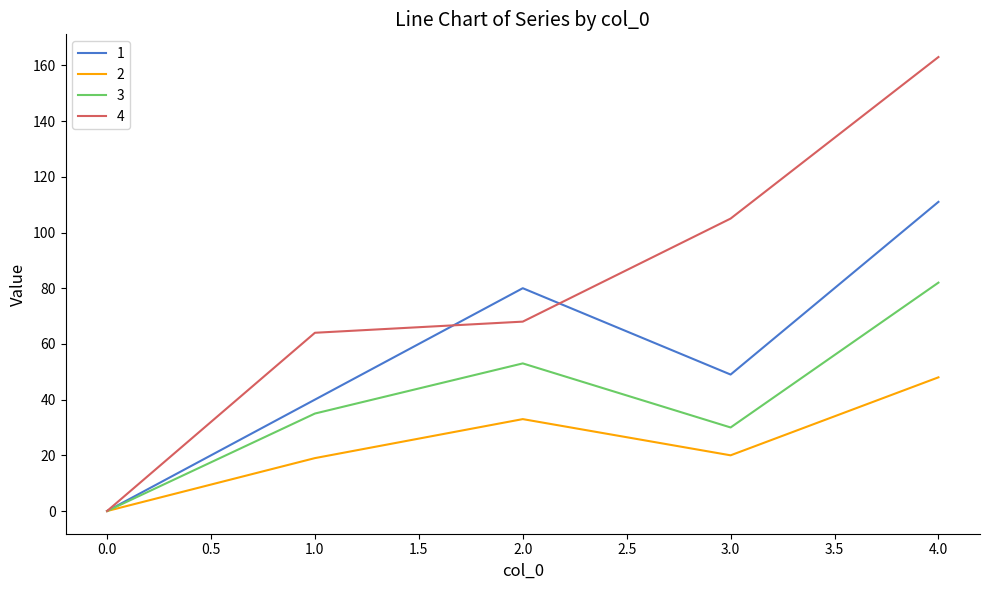

What is the sum of all 1 values?

280